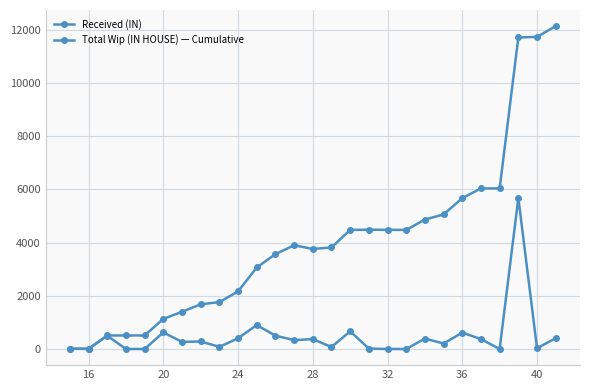

Count the number of data series in this chart.

2